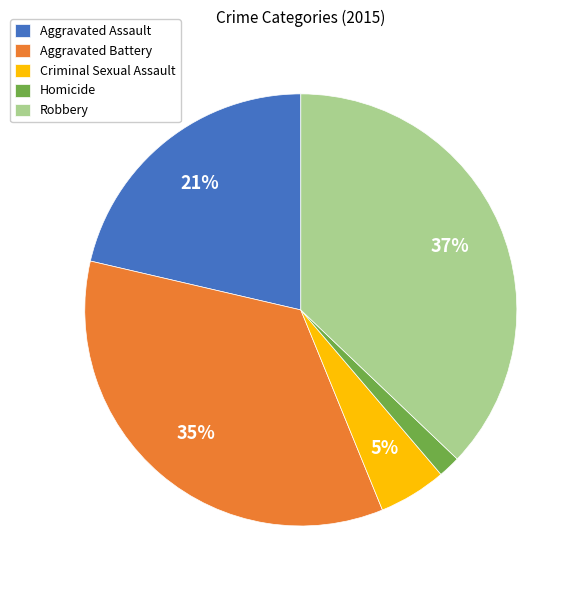

To the nearest percent, what is the difference between the largest and smallest slice percentages?

35%